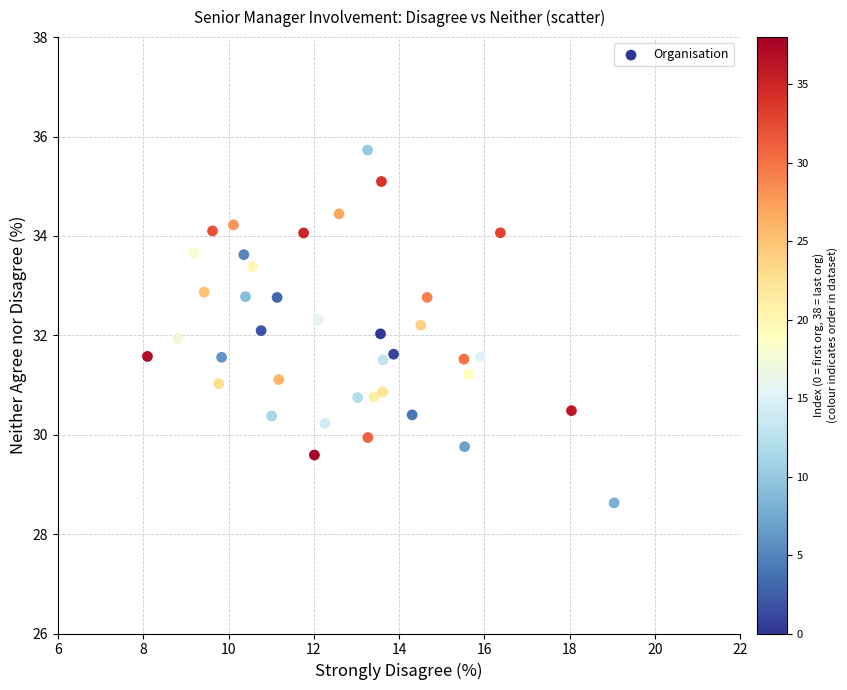

What is the range of Y values (max minus min)?

7.1